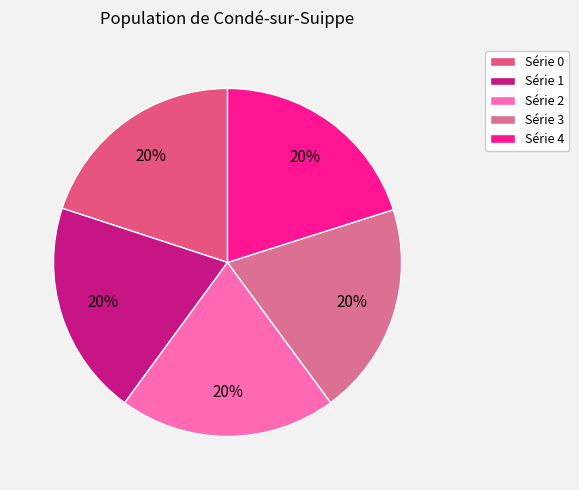

How many segments does this pie chart have?

5